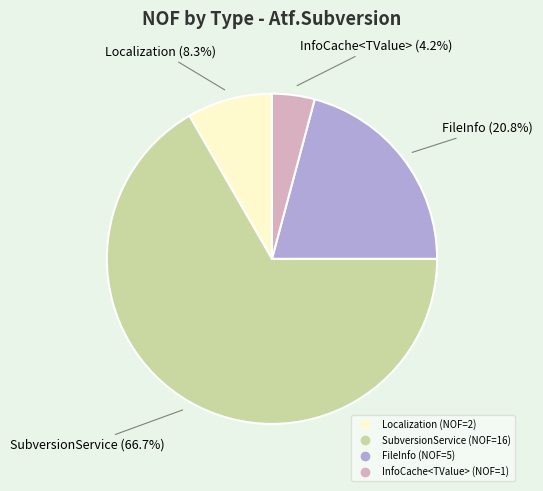

What percentage is the InfoCache<TValue> slice, to the nearest percent?

4%